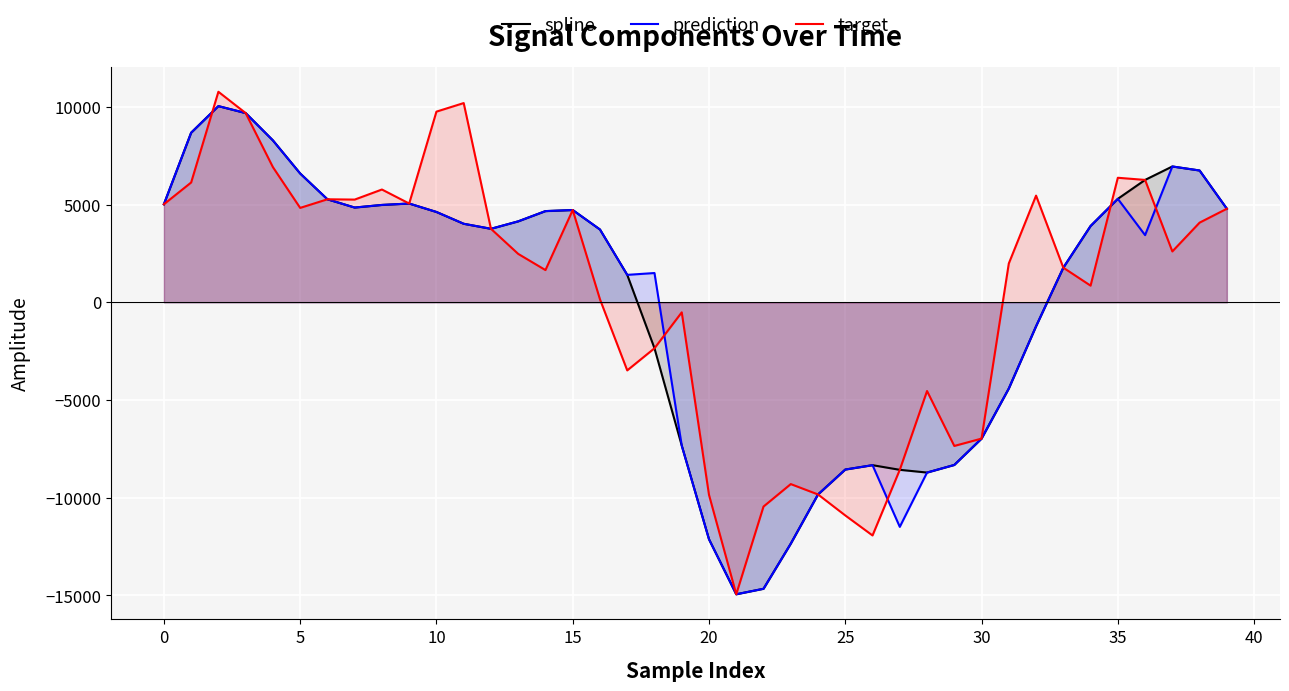

How many intersections are there between target and spline?

2